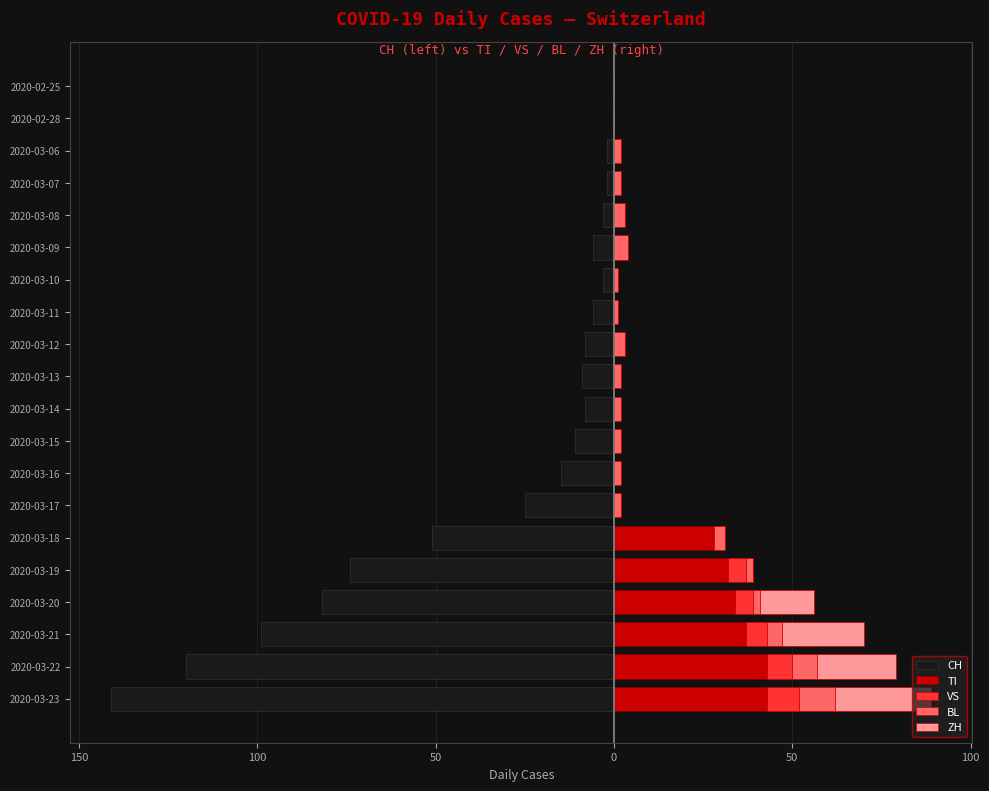

How many bars are there in each group?

5